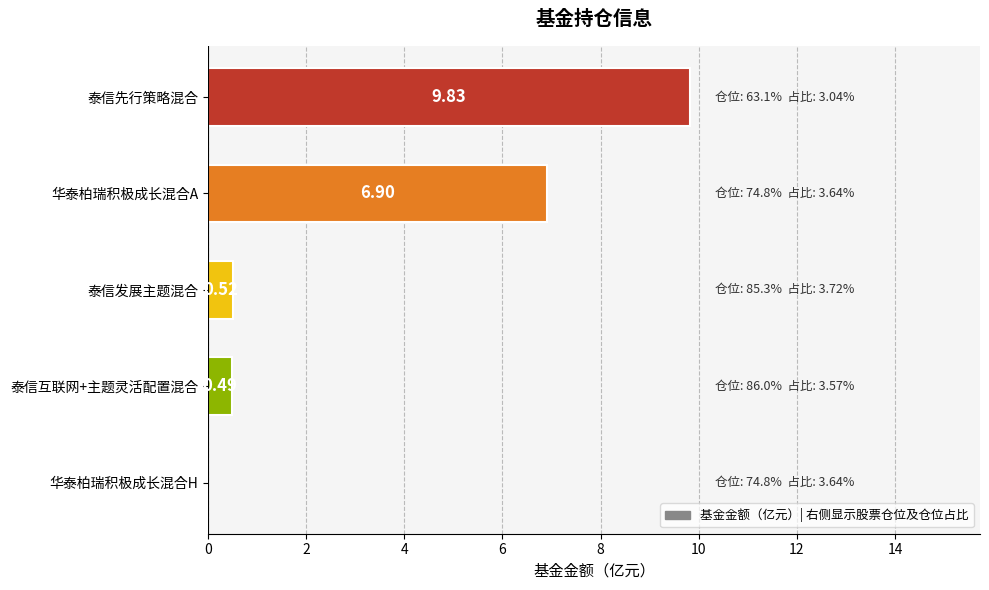

Are the bars horizontal?

Yes